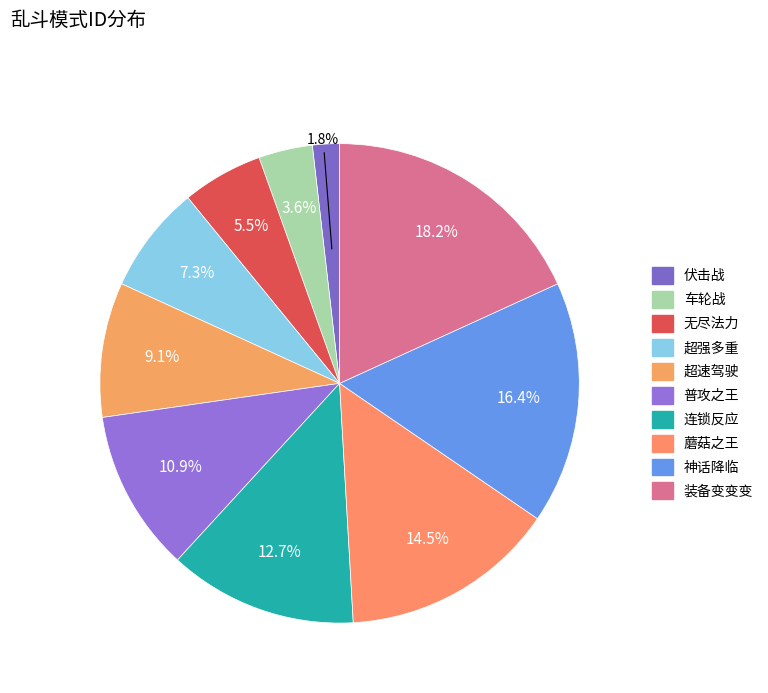

Rank the categories by value from highest to lowest.

装备变变变, 神话降临, 蘑菇之王, 连锁反应, 普攻之王, 超速驾驶, 超强多重, 无尽法力, 车轮战, 伏击战